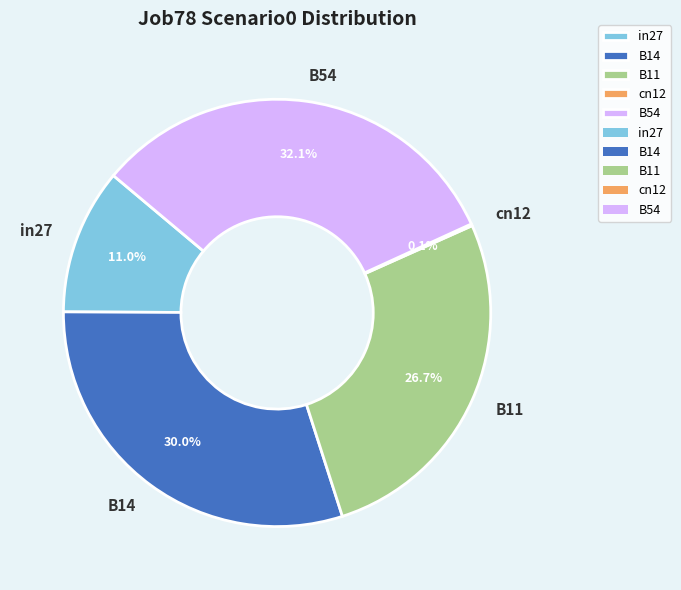

Is there any slice that represents more than half of the pie?

No